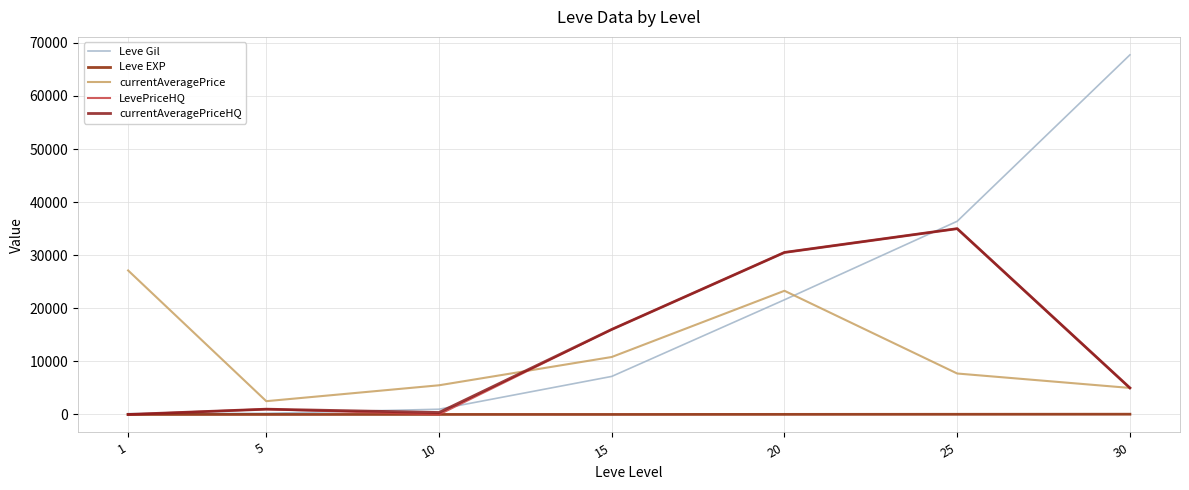

Is this an area chart (filled region under the line)?

No